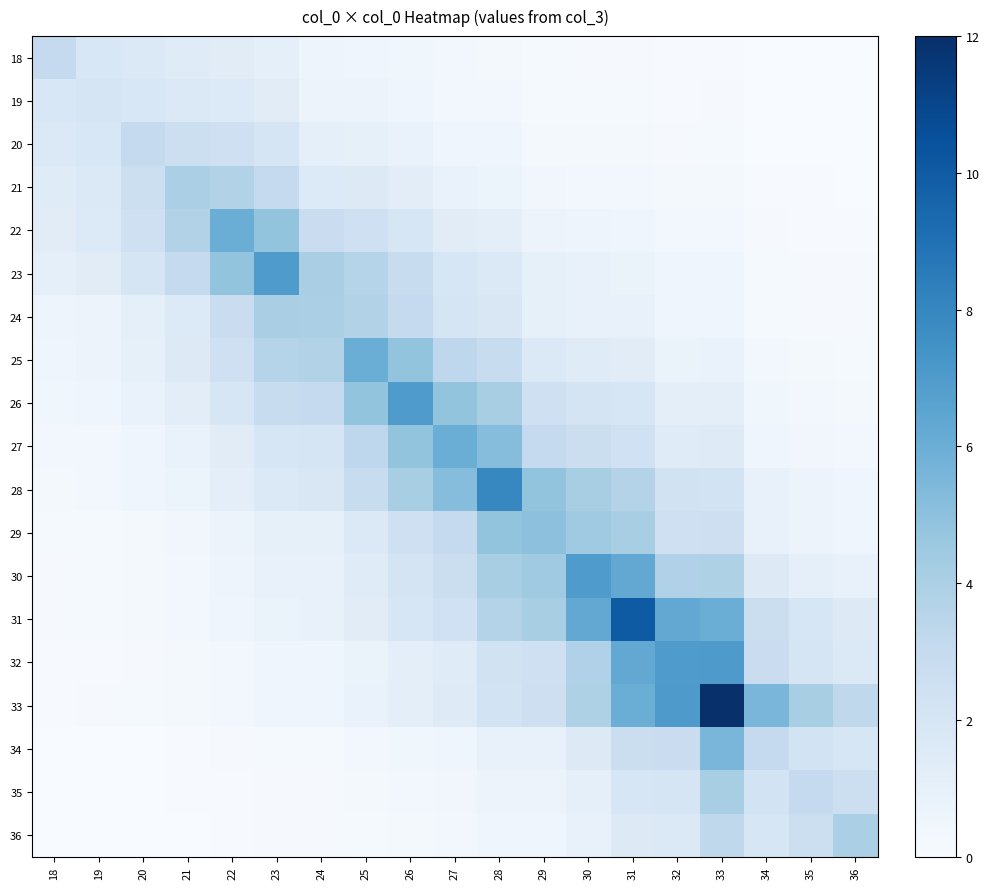

Reading left to right, what are all the values shown in this chart?

18: 18=3.0	19=1.9	20=1.6	21=1.4	22=1.4	23=1.1	24=0.6	25=0.6	26=0.5	27=0.3	28=0.3	29=0.1	30=0.1	31=0.1	32=0.1	33=0.1	34=0.0	35=0.0	36=0.0
19: 18=1.9	19=2.0	20=1.9	21=1.6	22=1.6	23=1.4	24=0.7	25=0.7	26=0.6	27=0.4	28=0.3	29=0.2	30=0.2	31=0.2	32=0.1	33=0.1	34=0.0	35=0.0	36=0.0
20: 18=1.6	19=1.9	20=3.0	21=2.6	22=2.5	23=2.0	24=1.1	25=1.0	26=0.8	27=0.6	28=0.5	29=0.3	30=0.2	31=0.2	32=0.1	33=0.2	34=0.0	35=0.0	36=0.0
21: 18=1.4	19=1.6	20=2.6	21=4.0	22=3.7	23=3.0	24=1.6	25=1.5	26=1.2	27=0.8	28=0.7	29=0.4	30=0.4	31=0.3	32=0.2	33=0.2	34=0.1	35=0.1	36=0.0
22: 18=1.4	19=1.6	20=2.5	21=3.7	22=6.0	23=4.8	24=2.7	25=2.4	26=2.0	27=1.3	28=1.2	29=0.7	30=0.6	31=0.5	32=0.3	33=0.3	34=0.1	35=0.1	36=0.1
23: 18=1.1	19=1.4	20=2.0	21=3.0	22=4.8	23=7.0	24=4.1	25=3.6	26=2.8	27=2.0	28=1.7	29=1.0	30=0.9	31=0.8	32=0.5	33=0.5	34=0.2	35=0.1	36=0.1
24: 18=0.6	19=0.7	20=1.1	21=1.6	22=2.7	23=4.1	24=4.0	25=3.7	26=3.0	27=2.0	28=1.8	29=1.0	30=0.9	31=0.9	32=0.5	33=0.5	34=0.2	35=0.1	36=0.1
25: 18=0.6	19=0.7	20=1.0	21=1.5	22=2.4	23=3.6	24=3.7	25=6.0	26=4.8	27=3.3	28=2.8	29=1.7	30=1.5	31=1.3	32=0.8	33=0.8	34=0.3	35=0.2	36=0.2
26: 18=0.5	19=0.6	20=0.8	21=1.2	22=2.0	23=2.8	24=3.0	25=4.8	26=7.0	27=4.8	28=4.1	29=2.4	30=2.1	31=1.9	32=1.2	33=1.2	34=0.5	35=0.3	36=0.3
27: 18=0.3	19=0.4	20=0.6	21=0.8	22=1.3	23=2.0	24=2.0	25=3.3	26=4.8	27=6.0	28=5.2	29=3.0	30=2.6	31=2.4	32=1.5	33=1.5	34=0.6	35=0.4	36=0.3
28: 18=0.3	19=0.3	20=0.5	21=0.7	22=1.2	23=1.7	24=1.8	25=2.8	26=4.1	27=5.2	28=8.0	29=4.8	30=4.1	31=3.7	32=2.3	33=2.2	34=0.9	35=0.7	36=0.5
29: 18=0.1	19=0.2	20=0.3	21=0.4	22=0.7	23=1.0	24=1.0	25=1.7	26=2.4	27=3.0	28=4.8	29=5.0	30=4.4	31=4.1	32=2.4	33=2.6	34=0.9	35=0.7	36=0.6
30: 18=0.1	19=0.2	20=0.2	21=0.4	22=0.6	23=0.9	24=0.9	25=1.5	26=2.1	27=2.6	28=4.1	29=4.4	30=7.0	31=6.3	32=3.8	33=3.9	34=1.5	35=1.1	36=0.9
31: 18=0.1	19=0.2	20=0.2	21=0.3	22=0.5	23=0.8	24=0.9	25=1.3	26=1.9	27=2.4	28=3.7	29=4.1	30=6.3	31=10.0	32=6.3	33=6.0	34=2.6	35=2.0	36=1.6
32: 18=0.1	19=0.1	20=0.1	21=0.2	22=0.3	23=0.5	24=0.5	25=0.8	26=1.2	27=1.5	28=2.3	29=2.4	30=3.8	31=6.3	32=7.0	33=7.0	34=2.7	35=2.0	36=1.7
33: 18=0.1	19=0.1	20=0.2	21=0.2	22=0.3	23=0.5	24=0.5	25=0.8	26=1.2	27=1.5	28=2.2	29=2.6	30=3.9	31=6.0	32=7.0	33=12.0	34=5.6	35=4.1	36=3.3
34: 18=0.0	19=0.0	20=0.0	21=0.1	22=0.1	23=0.2	24=0.2	25=0.3	26=0.5	27=0.6	28=0.9	29=0.9	30=1.5	31=2.6	32=2.7	33=5.6	34=3.0	35=2.2	36=1.9
35: 18=0.0	19=0.0	20=0.0	21=0.1	22=0.1	23=0.1	24=0.1	25=0.2	26=0.3	27=0.4	28=0.7	29=0.7	30=1.1	31=2.0	32=2.0	33=4.1	34=2.2	35=3.0	36=2.6
36: 18=0.0	19=0.0	20=0.0	21=0.0	22=0.1	23=0.1	24=0.1	25=0.2	26=0.3	27=0.3	28=0.5	29=0.6	30=0.9	31=1.6	32=1.7	33=3.3	34=1.9	35=2.6	36=4.0